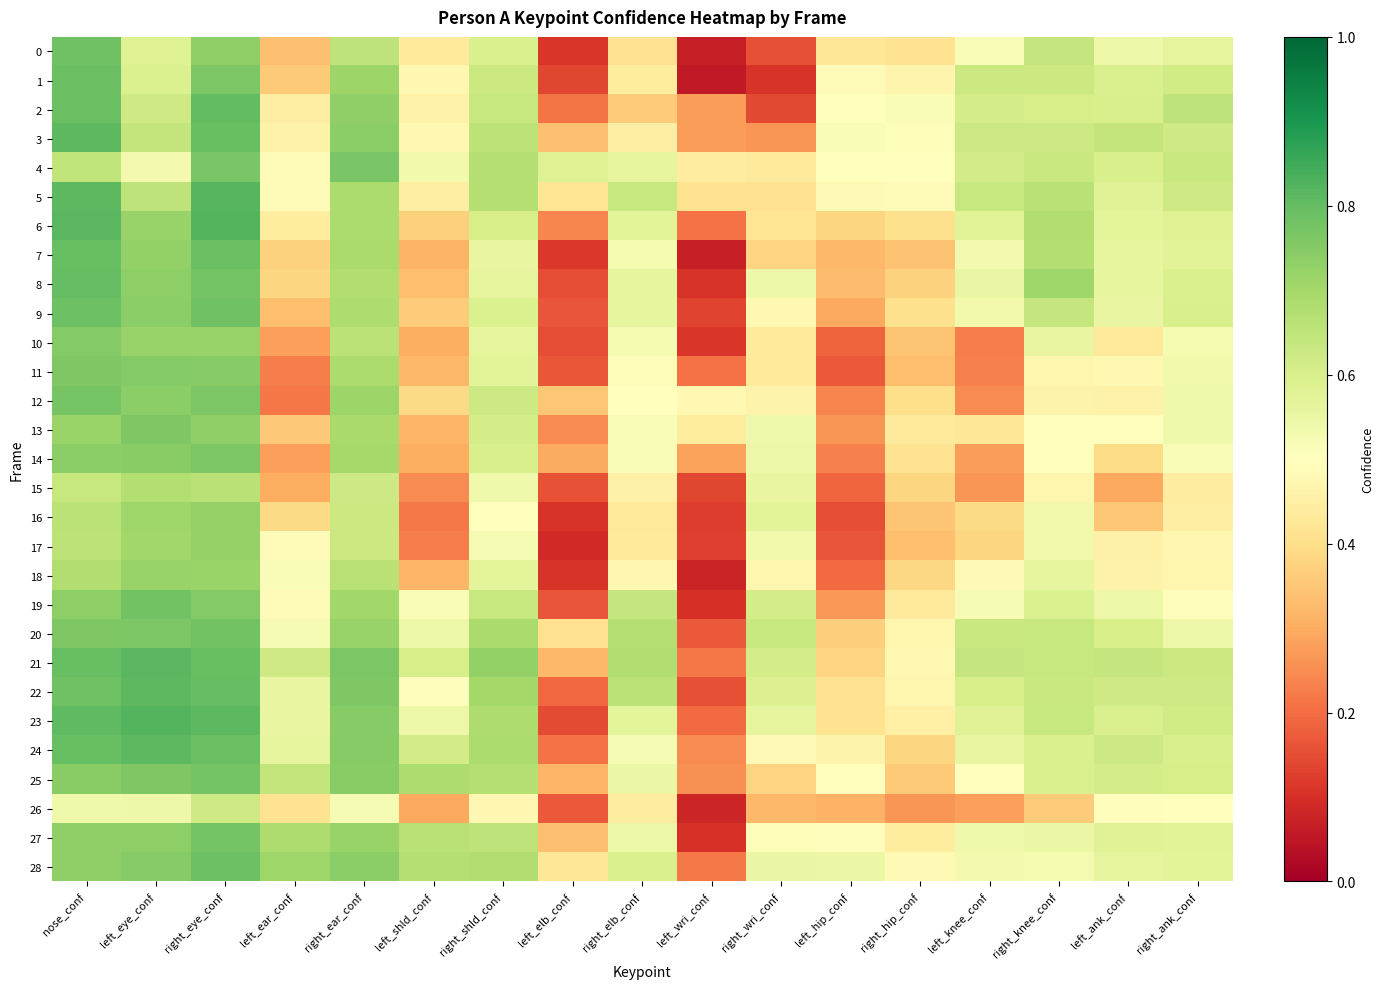

Reading right to left, transcribe all the data shown in this chart.

0: right_ank_conf=0.6	left_ank_conf=0.5	right_knee_conf=0.6	left_knee_conf=0.5	right_hip_conf=0.4	left_hip_conf=0.4	right_wri_conf=0.2	left_wri_conf=0.1	right_elb_conf=0.4	left_elb_conf=0.1	right_shld_conf=0.6	left_shld_conf=0.4	right_ear_conf=0.6	left_ear_conf=0.3	right_eye_conf=0.7	left_eye_conf=0.6	nose_conf=0.8
1: right_ank_conf=0.6	left_ank_conf=0.6	right_knee_conf=0.6	left_knee_conf=0.6	right_hip_conf=0.5	left_hip_conf=0.5	right_wri_conf=0.1	left_wri_conf=0.1	right_elb_conf=0.4	left_elb_conf=0.1	right_shld_conf=0.6	left_shld_conf=0.5	right_ear_conf=0.7	left_ear_conf=0.4	right_eye_conf=0.8	left_eye_conf=0.6	nose_conf=0.8
2: right_ank_conf=0.7	left_ank_conf=0.6	right_knee_conf=0.6	left_knee_conf=0.6	right_hip_conf=0.5	left_hip_conf=0.5	right_wri_conf=0.1	left_wri_conf=0.3	right_elb_conf=0.4	left_elb_conf=0.2	right_shld_conf=0.6	left_shld_conf=0.5	right_ear_conf=0.7	left_ear_conf=0.4	right_eye_conf=0.8	left_eye_conf=0.6	nose_conf=0.8
3: right_ank_conf=0.6	left_ank_conf=0.6	right_knee_conf=0.6	left_knee_conf=0.6	right_hip_conf=0.5	left_hip_conf=0.5	right_wri_conf=0.3	left_wri_conf=0.3	right_elb_conf=0.4	left_elb_conf=0.3	right_shld_conf=0.7	left_shld_conf=0.5	right_ear_conf=0.7	left_ear_conf=0.5	right_eye_conf=0.8	left_eye_conf=0.6	nose_conf=0.8
4: right_ank_conf=0.6	left_ank_conf=0.6	right_knee_conf=0.6	left_knee_conf=0.6	right_hip_conf=0.5	left_hip_conf=0.5	right_wri_conf=0.4	left_wri_conf=0.4	right_elb_conf=0.6	left_elb_conf=0.6	right_shld_conf=0.7	left_shld_conf=0.5	right_ear_conf=0.8	left_ear_conf=0.5	right_eye_conf=0.8	left_eye_conf=0.5	nose_conf=0.6
5: right_ank_conf=0.6	left_ank_conf=0.6	right_knee_conf=0.7	left_knee_conf=0.6	right_hip_conf=0.5	left_hip_conf=0.5	right_wri_conf=0.4	left_wri_conf=0.4	right_elb_conf=0.6	left_elb_conf=0.4	right_shld_conf=0.7	left_shld_conf=0.4	right_ear_conf=0.7	left_ear_conf=0.5	right_eye_conf=0.8	left_eye_conf=0.7	nose_conf=0.8
6: right_ank_conf=0.6	left_ank_conf=0.6	right_knee_conf=0.7	left_knee_conf=0.6	right_hip_conf=0.4	left_hip_conf=0.4	right_wri_conf=0.4	left_wri_conf=0.2	right_elb_conf=0.6	left_elb_conf=0.2	right_shld_conf=0.6	left_shld_conf=0.4	right_ear_conf=0.7	left_ear_conf=0.4	right_eye_conf=0.8	left_eye_conf=0.7	nose_conf=0.8
7: right_ank_conf=0.6	left_ank_conf=0.6	right_knee_conf=0.7	left_knee_conf=0.5	right_hip_conf=0.3	left_hip_conf=0.3	right_wri_conf=0.4	left_wri_conf=0.1	right_elb_conf=0.5	left_elb_conf=0.1	right_shld_conf=0.6	left_shld_conf=0.3	right_ear_conf=0.7	left_ear_conf=0.4	right_eye_conf=0.8	left_eye_conf=0.7	nose_conf=0.8
8: right_ank_conf=0.6	left_ank_conf=0.6	right_knee_conf=0.7	left_knee_conf=0.6	right_hip_conf=0.4	left_hip_conf=0.3	right_wri_conf=0.5	left_wri_conf=0.1	right_elb_conf=0.6	left_elb_conf=0.2	right_shld_conf=0.6	left_shld_conf=0.3	right_ear_conf=0.7	left_ear_conf=0.4	right_eye_conf=0.8	left_eye_conf=0.7	nose_conf=0.8
9: right_ank_conf=0.6	left_ank_conf=0.6	right_knee_conf=0.6	left_knee_conf=0.5	right_hip_conf=0.4	left_hip_conf=0.3	right_wri_conf=0.5	left_wri_conf=0.1	right_elb_conf=0.6	left_elb_conf=0.2	right_shld_conf=0.6	left_shld_conf=0.4	right_ear_conf=0.7	left_ear_conf=0.3	right_eye_conf=0.8	left_eye_conf=0.7	nose_conf=0.8
10: right_ank_conf=0.5	left_ank_conf=0.4	right_knee_conf=0.6	left_knee_conf=0.2	right_hip_conf=0.3	left_hip_conf=0.2	right_wri_conf=0.4	left_wri_conf=0.1	right_elb_conf=0.5	left_elb_conf=0.1	right_shld_conf=0.6	left_shld_conf=0.3	right_ear_conf=0.7	left_ear_conf=0.3	right_eye_conf=0.7	left_eye_conf=0.7	nose_conf=0.8
11: right_ank_conf=0.5	left_ank_conf=0.5	right_knee_conf=0.5	left_knee_conf=0.2	right_hip_conf=0.3	left_hip_conf=0.2	right_wri_conf=0.4	left_wri_conf=0.2	right_elb_conf=0.5	left_elb_conf=0.2	right_shld_conf=0.6	left_shld_conf=0.3	right_ear_conf=0.7	left_ear_conf=0.2	right_eye_conf=0.7	left_eye_conf=0.8	nose_conf=0.8
12: right_ank_conf=0.5	left_ank_conf=0.5	right_knee_conf=0.5	left_knee_conf=0.2	right_hip_conf=0.4	left_hip_conf=0.2	right_wri_conf=0.5	left_wri_conf=0.5	right_elb_conf=0.5	left_elb_conf=0.3	right_shld_conf=0.6	left_shld_conf=0.4	right_ear_conf=0.7	left_ear_conf=0.2	right_eye_conf=0.8	left_eye_conf=0.7	nose_conf=0.8
13: right_ank_conf=0.5	left_ank_conf=0.5	right_knee_conf=0.5	left_knee_conf=0.4	right_hip_conf=0.4	left_hip_conf=0.3	right_wri_conf=0.5	left_wri_conf=0.4	right_elb_conf=0.5	left_elb_conf=0.2	right_shld_conf=0.6	left_shld_conf=0.3	right_ear_conf=0.7	left_ear_conf=0.4	right_eye_conf=0.7	left_eye_conf=0.8	nose_conf=0.7
14: right_ank_conf=0.5	left_ank_conf=0.4	right_knee_conf=0.5	left_knee_conf=0.3	right_hip_conf=0.4	left_hip_conf=0.2	right_wri_conf=0.5	left_wri_conf=0.3	right_elb_conf=0.5	left_elb_conf=0.3	right_shld_conf=0.6	left_shld_conf=0.3	right_ear_conf=0.7	left_ear_conf=0.3	right_eye_conf=0.8	left_eye_conf=0.7	nose_conf=0.7
15: right_ank_conf=0.4	left_ank_conf=0.3	right_knee_conf=0.5	left_knee_conf=0.3	right_hip_conf=0.4	left_hip_conf=0.2	right_wri_conf=0.6	left_wri_conf=0.1	right_elb_conf=0.5	left_elb_conf=0.2	right_shld_conf=0.5	left_shld_conf=0.2	right_ear_conf=0.6	left_ear_conf=0.3	right_eye_conf=0.7	left_eye_conf=0.7	nose_conf=0.6
16: right_ank_conf=0.4	left_ank_conf=0.4	right_knee_conf=0.5	left_knee_conf=0.4	right_hip_conf=0.3	left_hip_conf=0.2	right_wri_conf=0.6	left_wri_conf=0.1	right_elb_conf=0.4	left_elb_conf=0.1	right_shld_conf=0.5	left_shld_conf=0.2	right_ear_conf=0.6	left_ear_conf=0.4	right_eye_conf=0.7	left_eye_conf=0.7	nose_conf=0.7
17: right_ank_conf=0.5	left_ank_conf=0.5	right_knee_conf=0.5	left_knee_conf=0.4	right_hip_conf=0.3	left_hip_conf=0.2	right_wri_conf=0.5	left_wri_conf=0.1	right_elb_conf=0.4	left_elb_conf=0.1	right_shld_conf=0.5	left_shld_conf=0.2	right_ear_conf=0.6	left_ear_conf=0.5	right_eye_conf=0.7	left_eye_conf=0.7	nose_conf=0.7
18: right_ank_conf=0.5	left_ank_conf=0.5	right_knee_conf=0.6	left_knee_conf=0.5	right_hip_conf=0.4	left_hip_conf=0.2	right_wri_conf=0.5	left_wri_conf=0.1	right_elb_conf=0.5	left_elb_conf=0.1	right_shld_conf=0.6	left_shld_conf=0.3	right_ear_conf=0.7	left_ear_conf=0.5	right_eye_conf=0.7	left_eye_conf=0.7	nose_conf=0.7
19: right_ank_conf=0.5	left_ank_conf=0.5	right_knee_conf=0.6	left_knee_conf=0.5	right_hip_conf=0.4	left_hip_conf=0.3	right_wri_conf=0.6	left_wri_conf=0.1	right_elb_conf=0.6	left_elb_conf=0.2	right_shld_conf=0.6	left_shld_conf=0.5	right_ear_conf=0.7	left_ear_conf=0.5	right_eye_conf=0.8	left_eye_conf=0.8	nose_conf=0.7
20: right_ank_conf=0.5	left_ank_conf=0.6	right_knee_conf=0.6	left_knee_conf=0.6	right_hip_conf=0.5	left_hip_conf=0.4	right_wri_conf=0.6	left_wri_conf=0.2	right_elb_conf=0.7	left_elb_conf=0.4	right_shld_conf=0.7	left_shld_conf=0.5	right_ear_conf=0.7	left_ear_conf=0.5	right_eye_conf=0.8	left_eye_conf=0.8	nose_conf=0.8
21: right_ank_conf=0.6	left_ank_conf=0.6	right_knee_conf=0.6	left_knee_conf=0.6	right_hip_conf=0.5	left_hip_conf=0.4	right_wri_conf=0.6	left_wri_conf=0.2	right_elb_conf=0.7	left_elb_conf=0.3	right_shld_conf=0.7	left_shld_conf=0.6	right_ear_conf=0.8	left_ear_conf=0.6	right_eye_conf=0.8	left_eye_conf=0.8	nose_conf=0.8
22: right_ank_conf=0.6	left_ank_conf=0.6	right_knee_conf=0.6	left_knee_conf=0.6	right_hip_conf=0.5	left_hip_conf=0.4	right_wri_conf=0.6	left_wri_conf=0.2	right_elb_conf=0.7	left_elb_conf=0.2	right_shld_conf=0.7	left_shld_conf=0.5	right_ear_conf=0.8	left_ear_conf=0.6	right_eye_conf=0.8	left_eye_conf=0.8	nose_conf=0.8
23: right_ank_conf=0.6	left_ank_conf=0.6	right_knee_conf=0.6	left_knee_conf=0.6	right_hip_conf=0.5	left_hip_conf=0.4	right_wri_conf=0.6	left_wri_conf=0.2	right_elb_conf=0.6	left_elb_conf=0.1	right_shld_conf=0.7	left_shld_conf=0.5	right_ear_conf=0.7	left_ear_conf=0.6	right_eye_conf=0.8	left_eye_conf=0.8	nose_conf=0.8
24: right_ank_conf=0.6	left_ank_conf=0.6	right_knee_conf=0.6	left_knee_conf=0.6	right_hip_conf=0.4	left_hip_conf=0.5	right_wri_conf=0.5	left_wri_conf=0.2	right_elb_conf=0.5	left_elb_conf=0.2	right_shld_conf=0.7	left_shld_conf=0.6	right_ear_conf=0.7	left_ear_conf=0.6	right_eye_conf=0.8	left_eye_conf=0.8	nose_conf=0.8
25: right_ank_conf=0.6	left_ank_conf=0.6	right_knee_conf=0.6	left_knee_conf=0.5	right_hip_conf=0.4	left_hip_conf=0.5	right_wri_conf=0.4	left_wri_conf=0.3	right_elb_conf=0.6	left_elb_conf=0.3	right_shld_conf=0.7	left_shld_conf=0.7	right_ear_conf=0.7	left_ear_conf=0.6	right_eye_conf=0.8	left_eye_conf=0.8	nose_conf=0.7
26: right_ank_conf=0.5	left_ank_conf=0.5	right_knee_conf=0.4	left_knee_conf=0.3	right_hip_conf=0.3	left_hip_conf=0.3	right_wri_conf=0.3	left_wri_conf=0.1	right_elb_conf=0.4	left_elb_conf=0.2	right_shld_conf=0.5	left_shld_conf=0.3	right_ear_conf=0.5	left_ear_conf=0.4	right_eye_conf=0.6	left_eye_conf=0.5	nose_conf=0.5
27: right_ank_conf=0.6	left_ank_conf=0.6	right_knee_conf=0.5	left_knee_conf=0.5	right_hip_conf=0.4	left_hip_conf=0.5	right_wri_conf=0.5	left_wri_conf=0.1	right_elb_conf=0.5	left_elb_conf=0.3	right_shld_conf=0.7	left_shld_conf=0.7	right_ear_conf=0.7	left_ear_conf=0.7	right_eye_conf=0.8	left_eye_conf=0.7	nose_conf=0.7
28: right_ank_conf=0.6	left_ank_conf=0.6	right_knee_conf=0.5	left_knee_conf=0.5	right_hip_conf=0.5	left_hip_conf=0.5	right_wri_conf=0.6	left_wri_conf=0.2	right_elb_conf=0.6	left_elb_conf=0.4	right_shld_conf=0.7	left_shld_conf=0.7	right_ear_conf=0.7	left_ear_conf=0.7	right_eye_conf=0.8	left_eye_conf=0.7	nose_conf=0.7